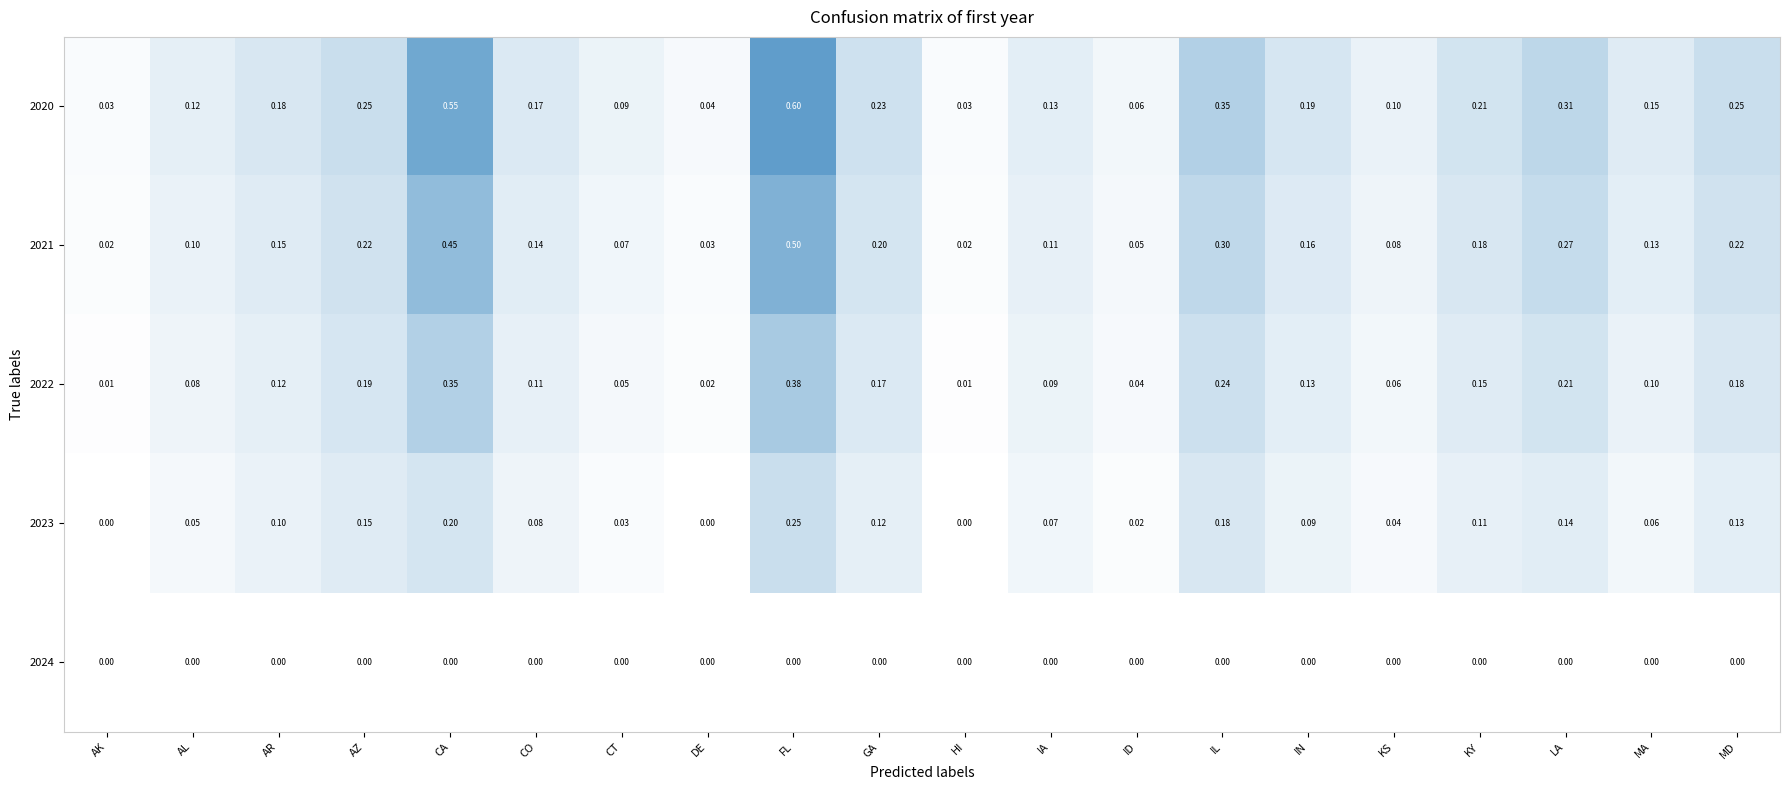

Which series has the largest total across all categories?

2020